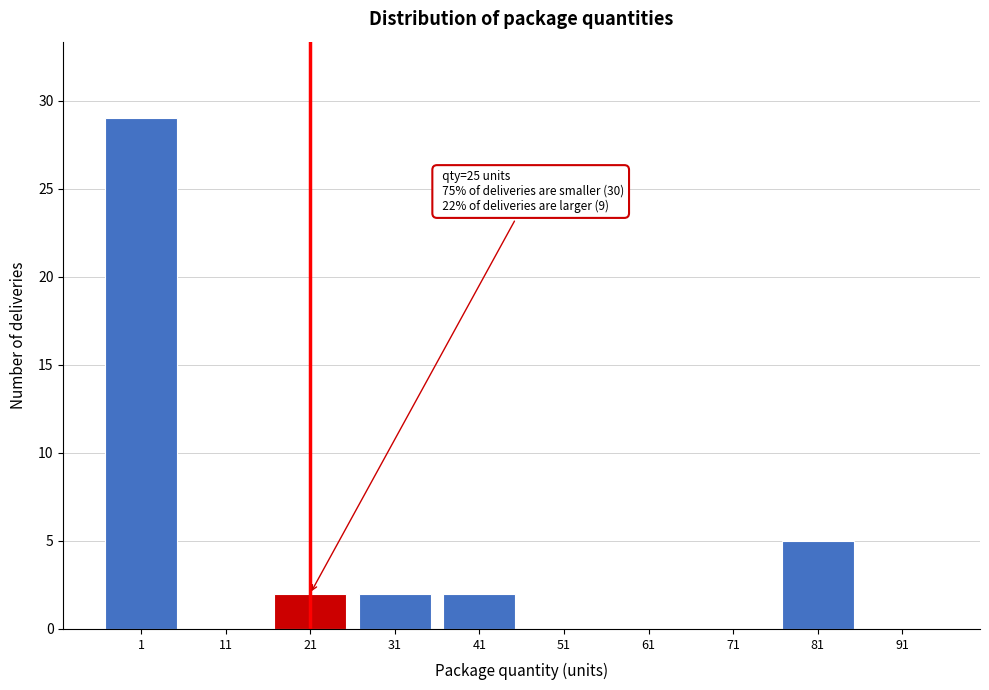

Reading left to right, transcribe all the data shown in this chart.

1=29	11=0	21=2	31=2	41=2	51=0	61=0	71=0	81=5	91=0